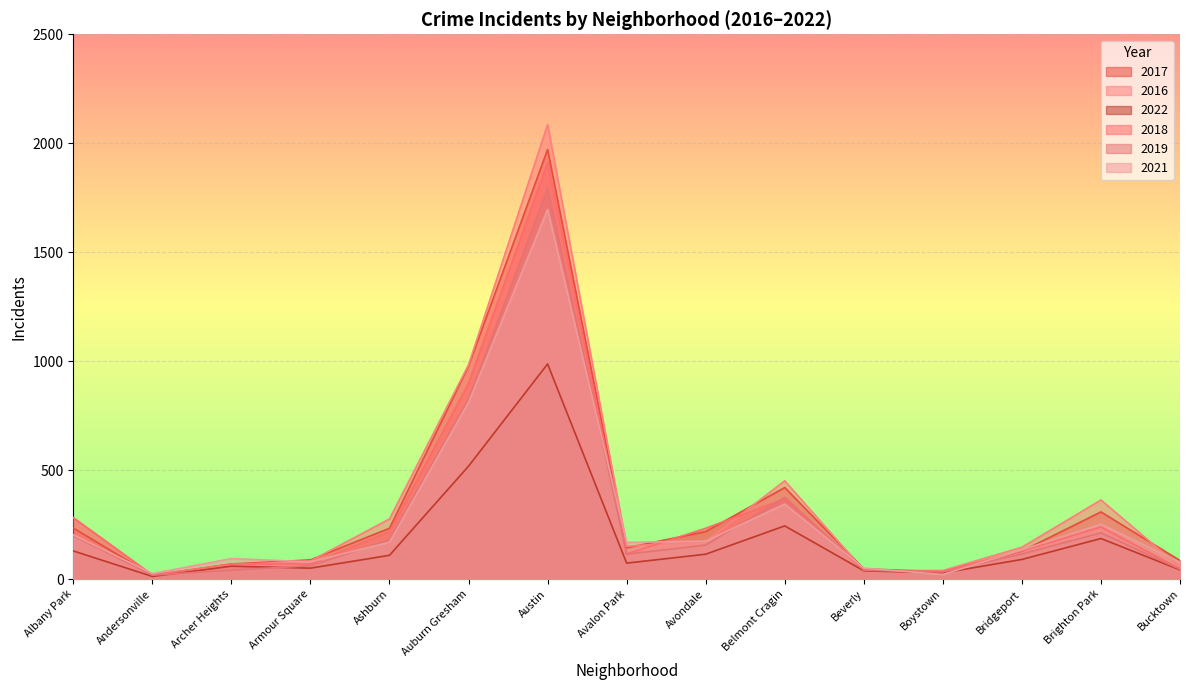

What is the sum of all 2016 values?

5212